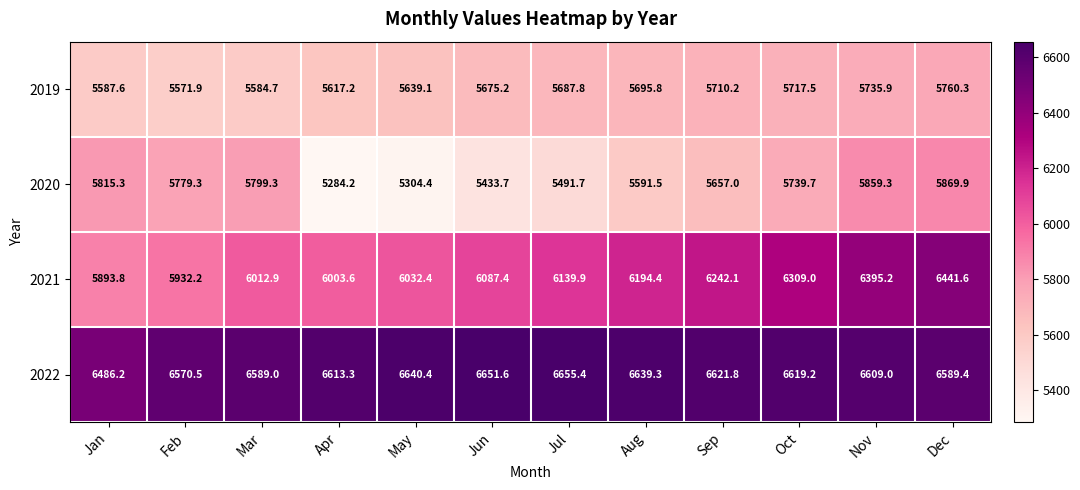

What is the total value across all series at Jan?

23782.9